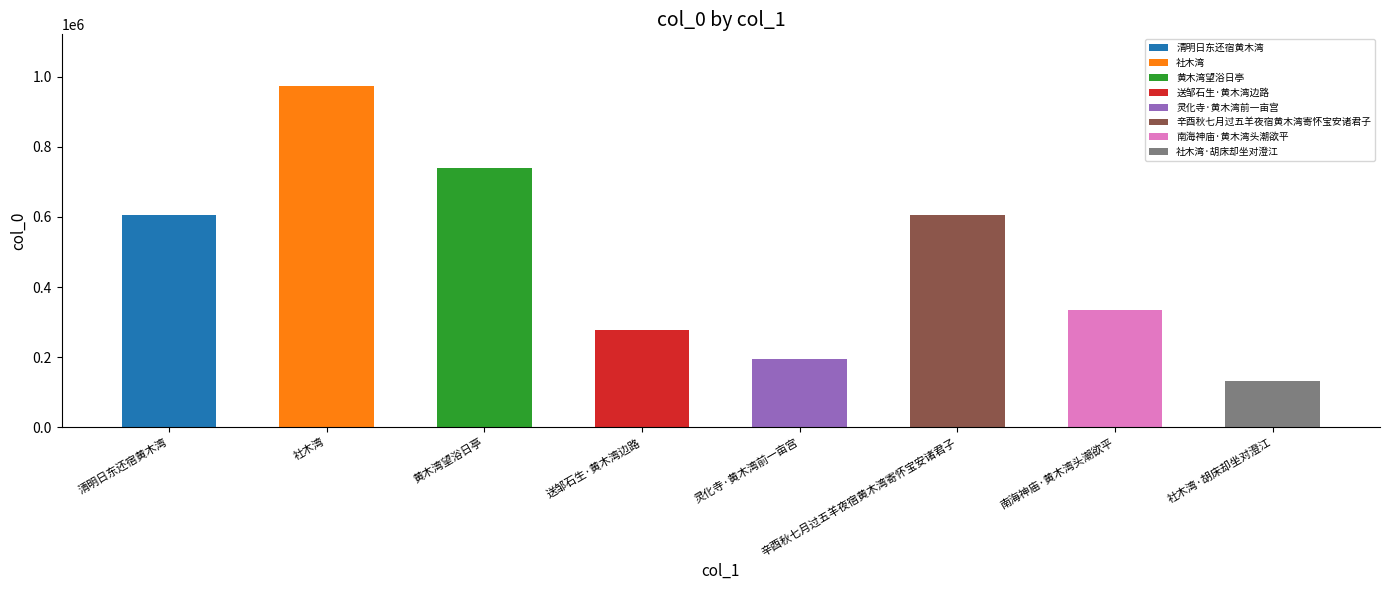

Reading right to left, transcribe all the data shown in this chart.

132532	333334	604958	193857	276047	739230	975326	605072